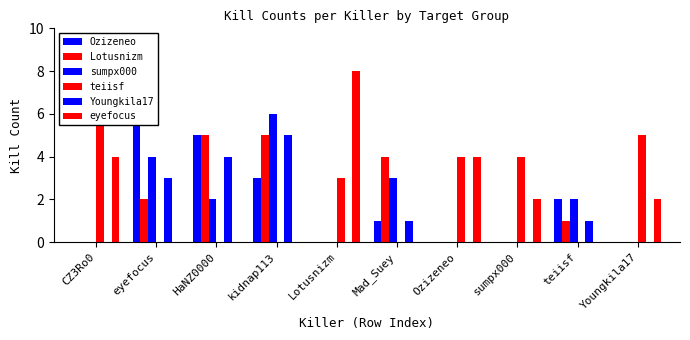

Which series has the widest spread of values?

eyefocus